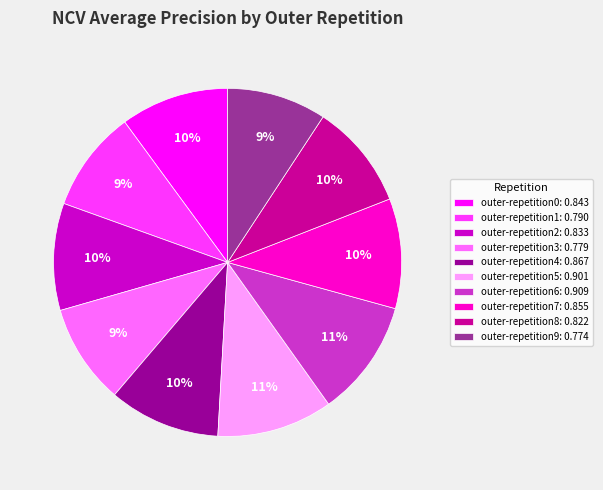

Combined, do outer-repetition6: 0.909 and outer-repetition2: 0.833 account for over 50%?

No